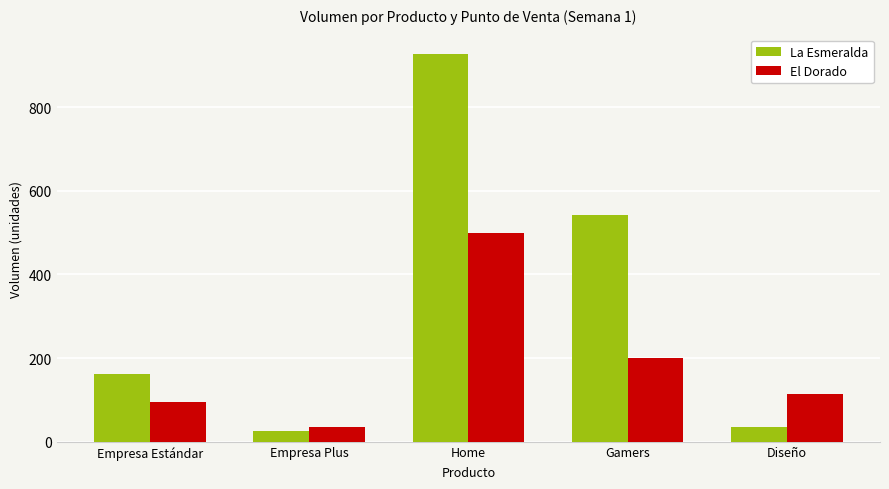

How many values in the La Esmeralda series are below 162?

2